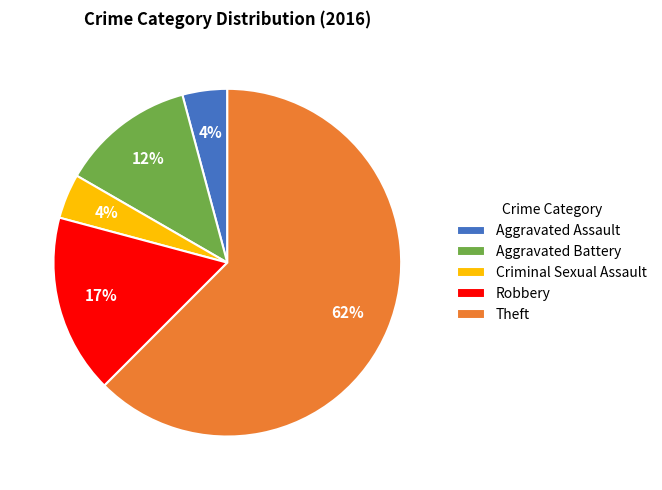

To the nearest percent, what portion does Criminal Sexual Assault represent?

4%